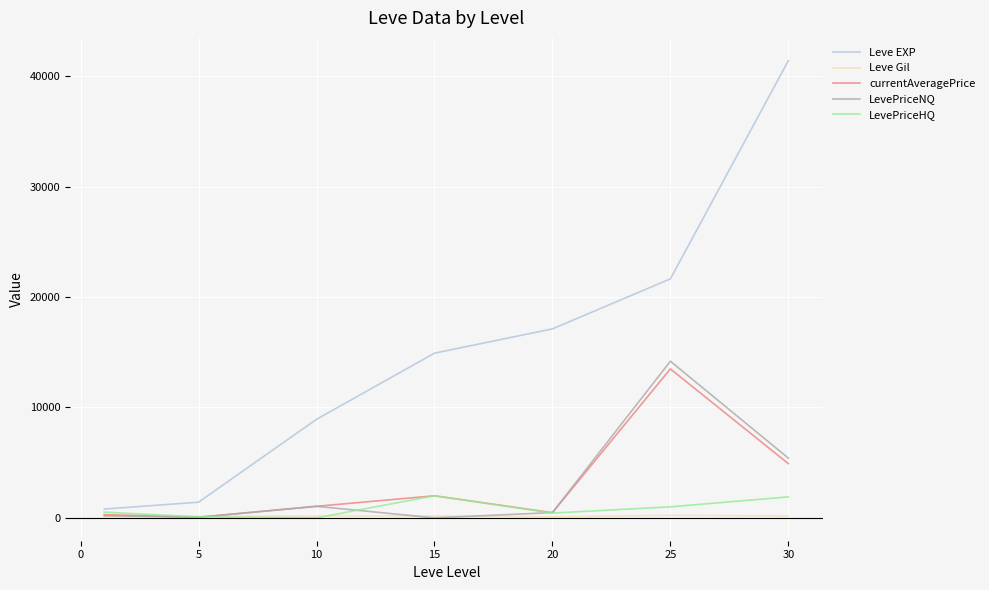

What is the difference between the second highest and second lowest values in the LevePriceNQ series?

5366.8